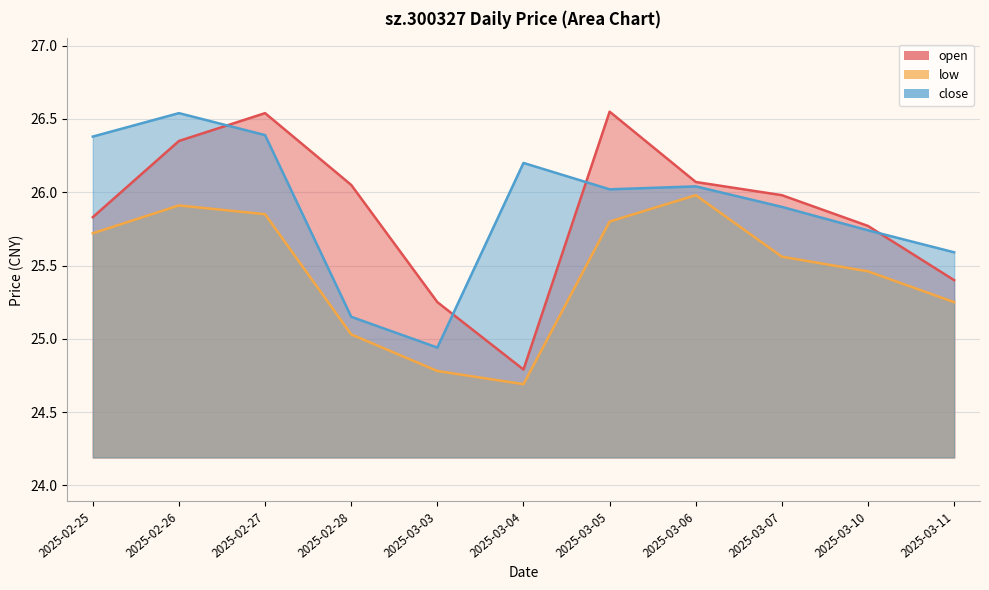

Reading left to right, transcribe all the data shown in this chart.

open: 25.8	26.4	26.5	26.1	25.2	24.8	26.6	26.1	26.0	25.8	25.4
low: 25.7	25.9	25.9	25.0	24.8	24.7	25.8	26.0	25.6	25.5	25.2
close: 26.4	26.5	26.4	25.1	24.9	26.2	26.0	26.0	25.9	25.7	25.6